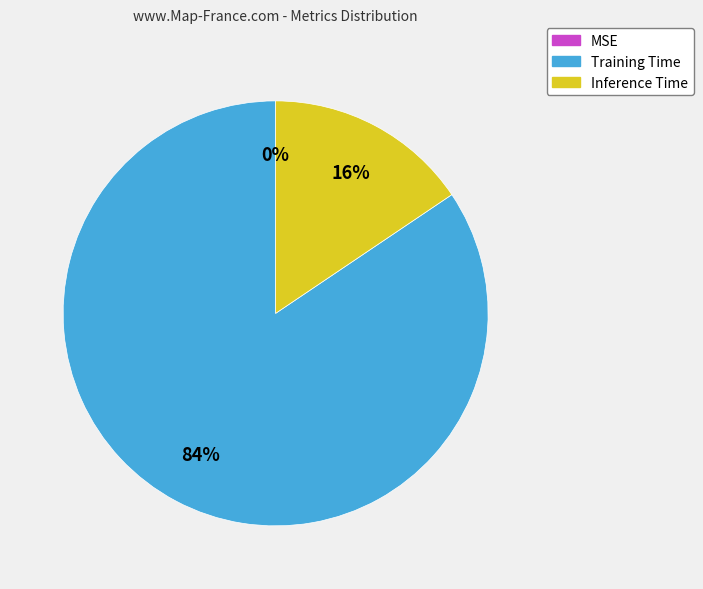

Which category has the biggest portion of the pie?

Training Time